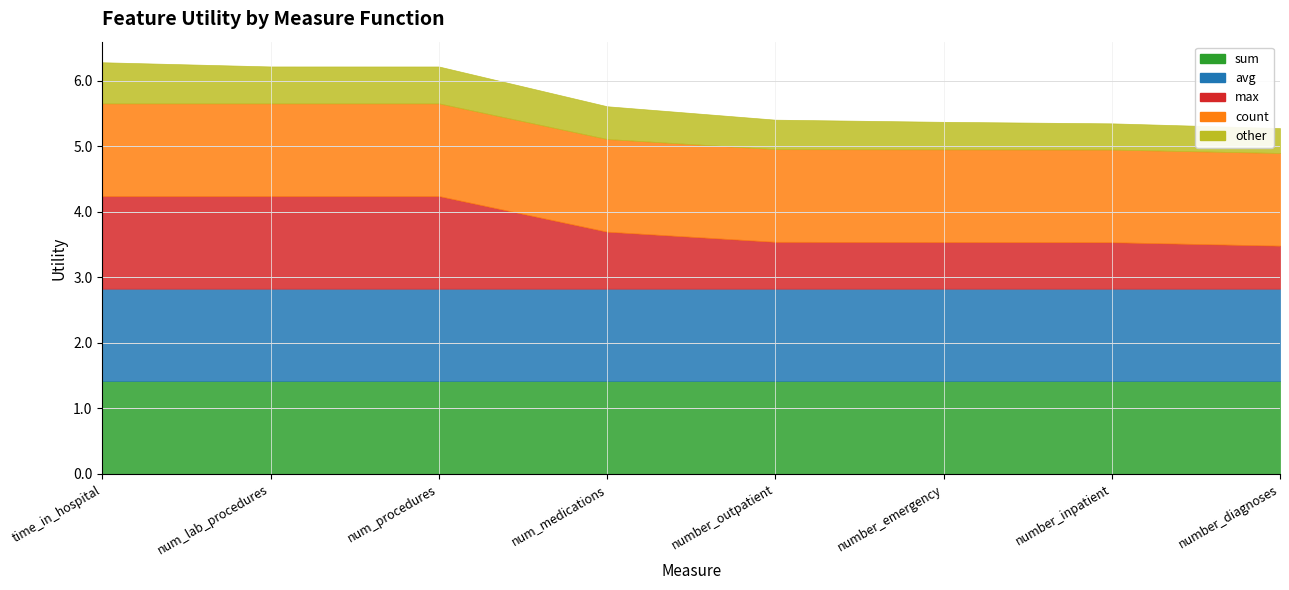

Which has a higher value, time_in_hospital or num_medications?

time_in_hospital